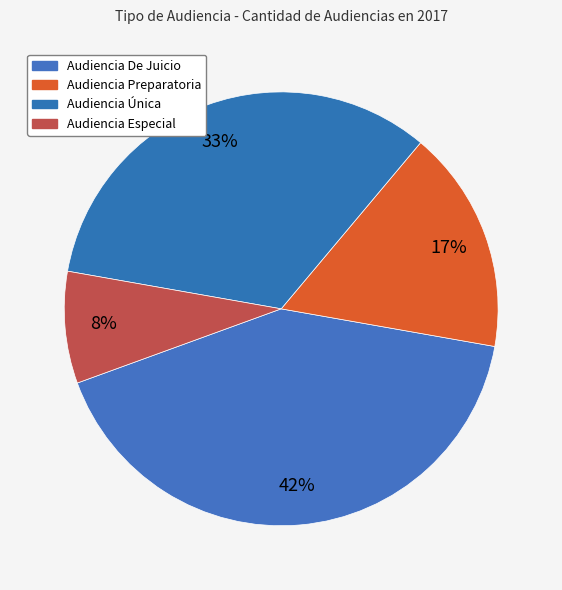

To the nearest percent, what portion does Audiencia Única represent?

33%